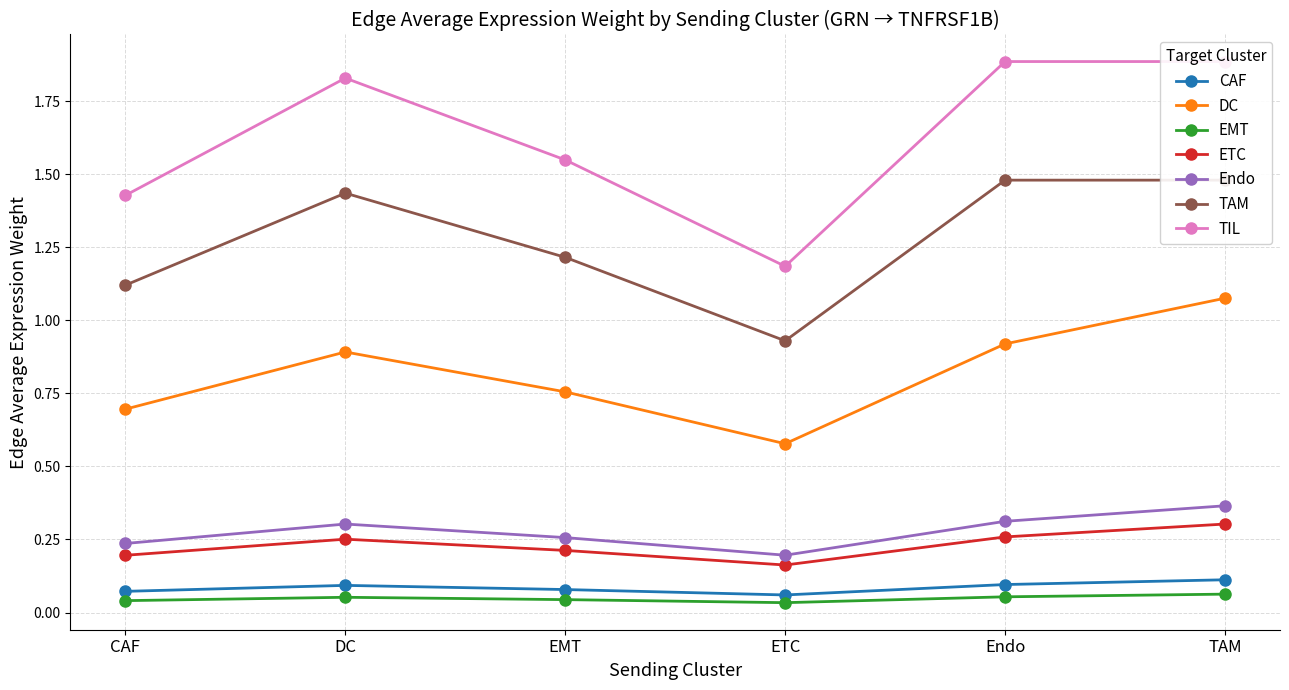

True or false: ETC and DC intersect in this chart.

False